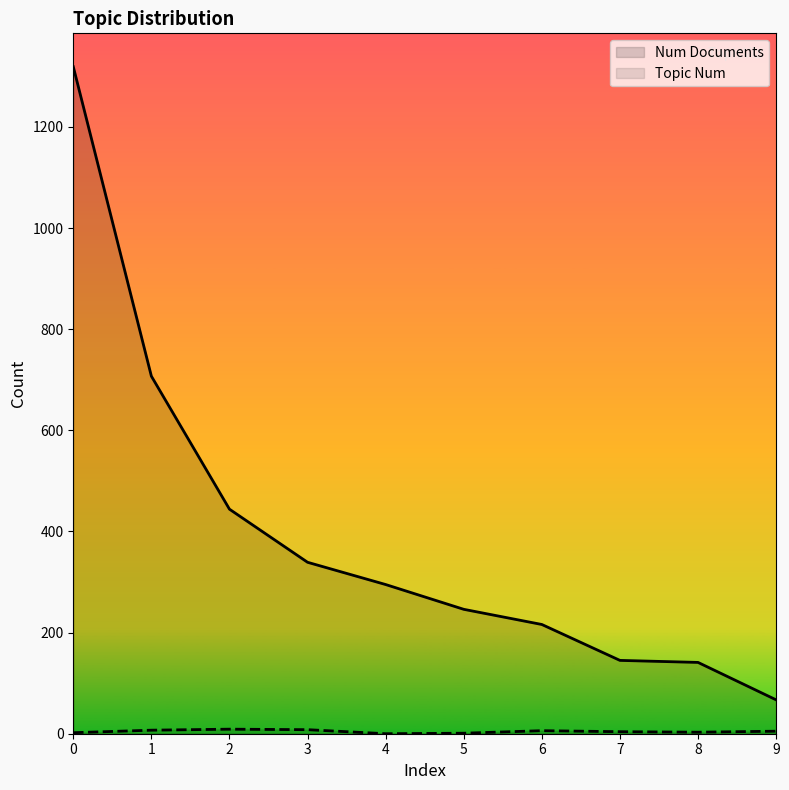

What is the difference between the maximum and minimum values in the Topic Num series?

9